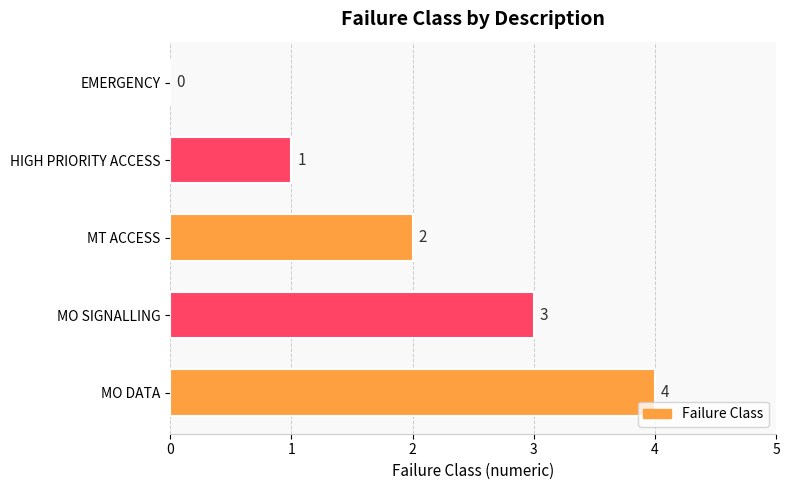

How many data points does each series have?

5